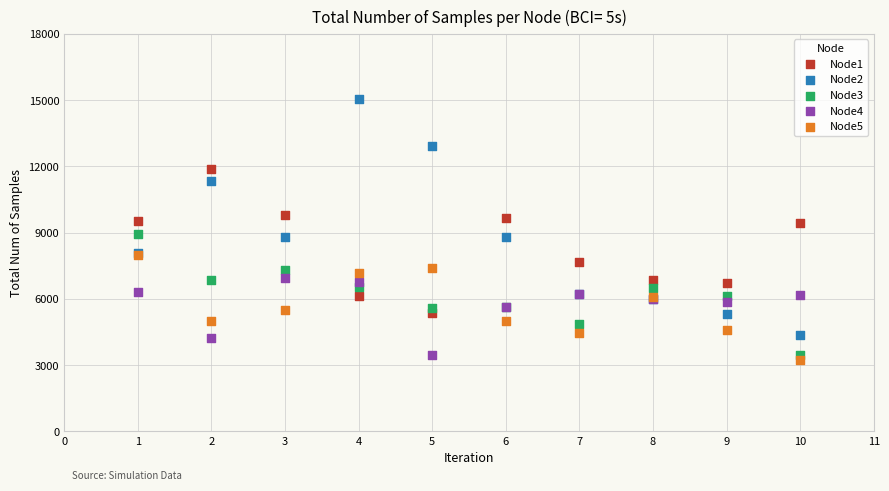

Which series has the largest Y range (max minus min)?

Node2